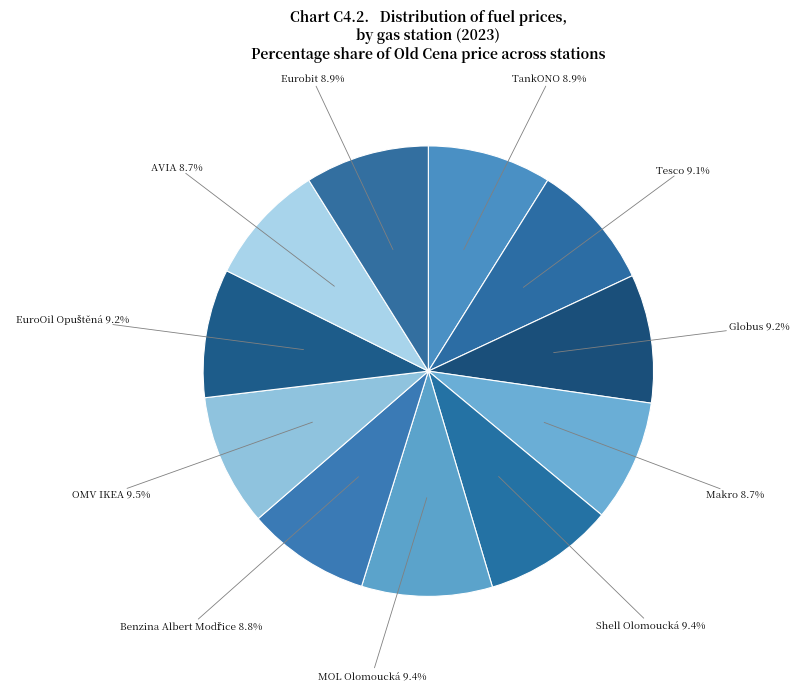

How many slices are in this pie chart?

11